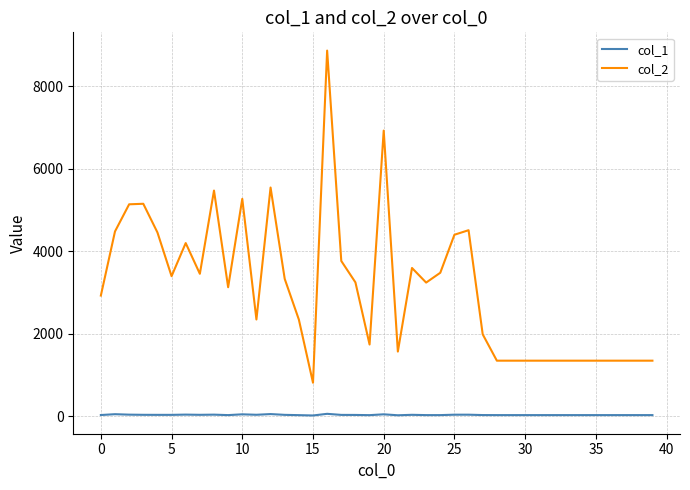

Does the chart display data point markers on the line(s)?

No